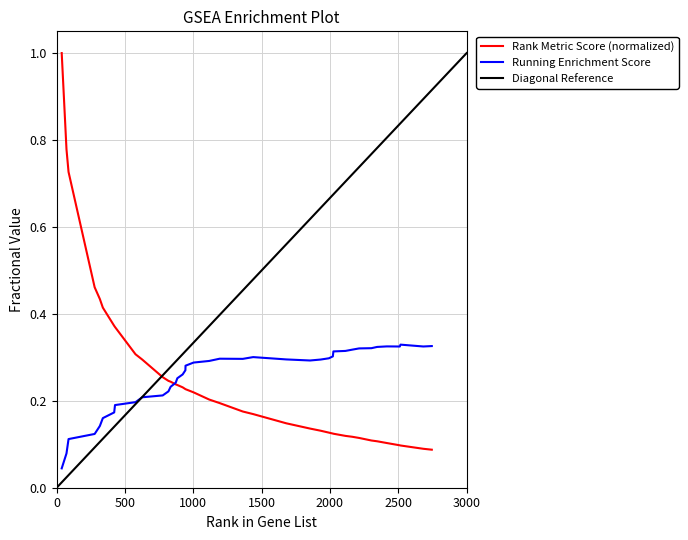

Which series has the largest total across all categories?

running_es